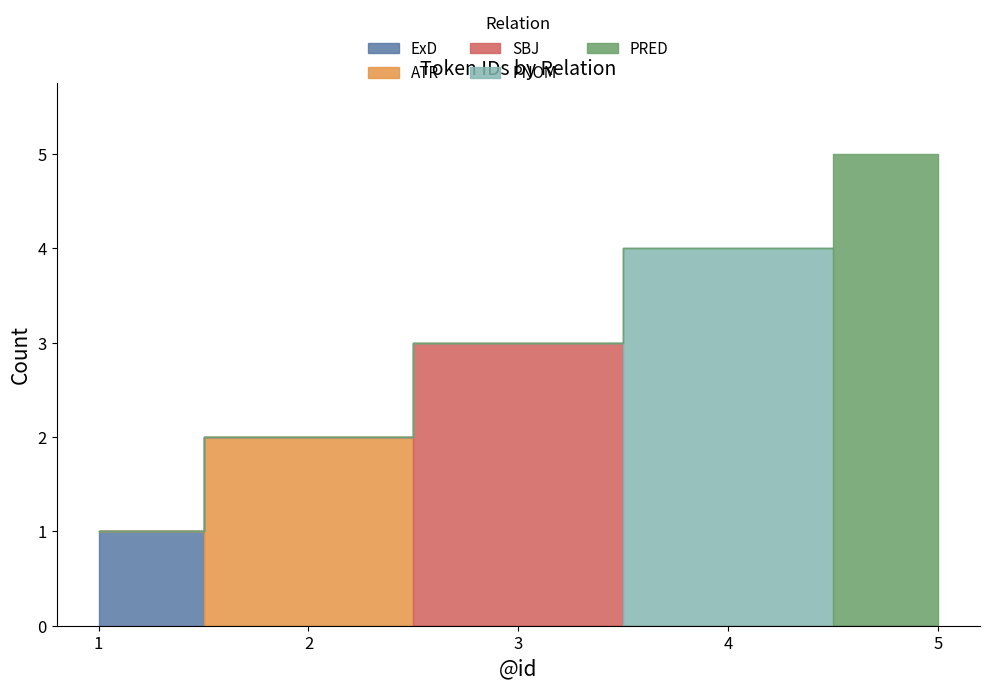

What is the greatest value displayed?

5